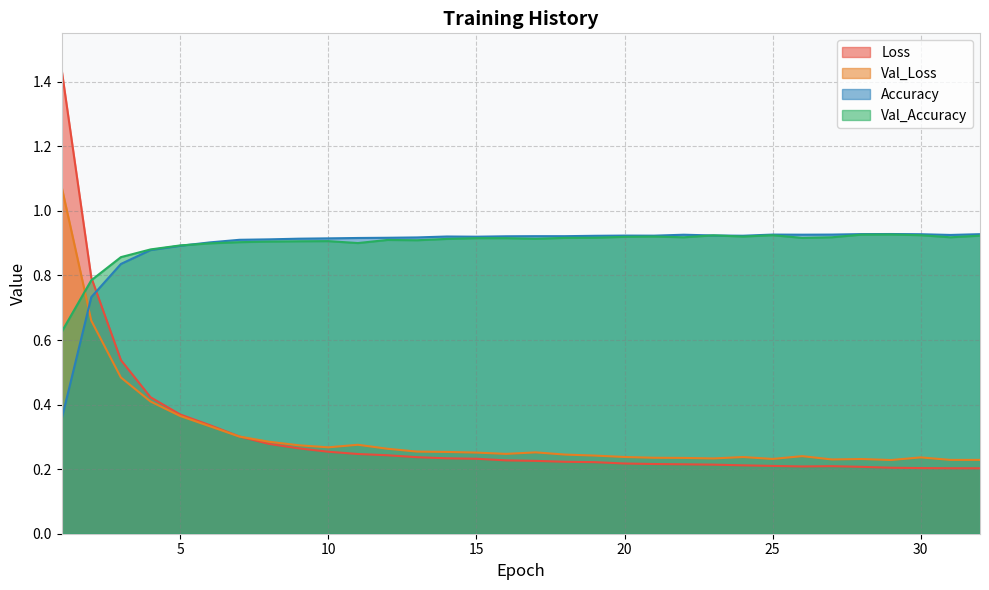

Is the value of Loss at 14 greater than the value of Accuracy at 18?

No